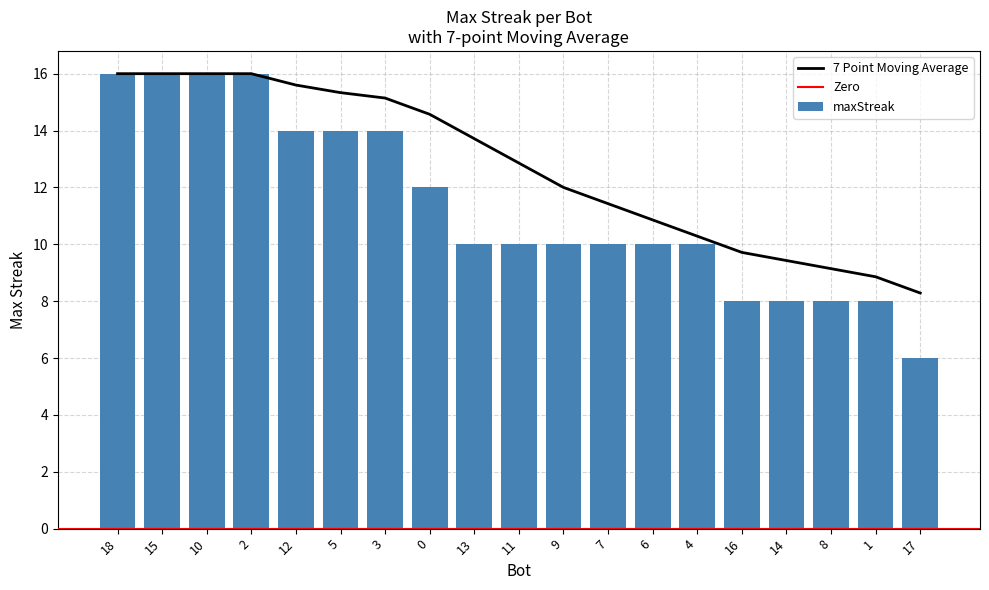

What is the ratio of the value at 18 to the value at 10?

1.0